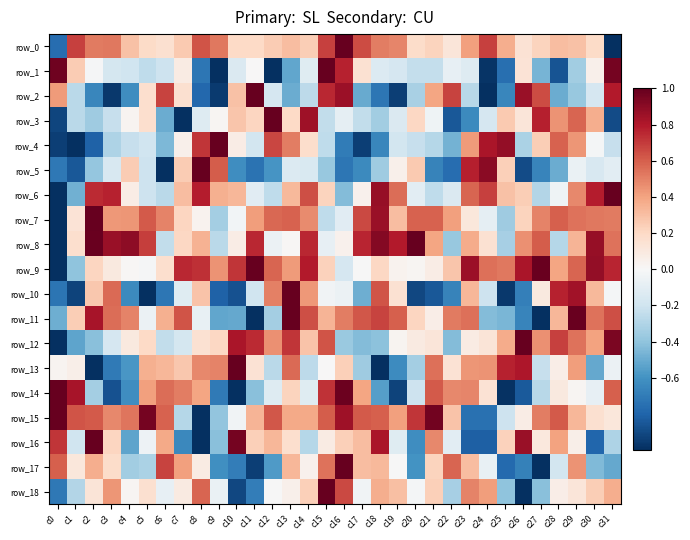

Reading left to right, transcribe all the data shown in this chart.

row_0: c0=-0.8	c1=0.7	c2=0.5	c3=0.5	c4=0.3	c5=0.2	c6=0.2	c7=0.3	c8=0.6	c9=0.5	c10=0.2	c11=0.2	c12=0.3	c13=0.3	c14=0.2	c15=0.7	c16=1.0	c17=0.7	c18=0.5	c19=0.5	c20=0.2	c21=0.2	c22=0.1	c23=0.4	c24=0.7	c25=0.4	c26=0.1	c27=0.2	c28=0.3	c29=0.3	c30=0.2	c31=-1.0
row_1: c0=1.0	c1=0.3	c2=-0.0	c3=-0.2	c4=-0.2	c5=-0.3	c6=-0.2	c7=0.1	c8=-0.7	c9=-1.0	c10=-0.1	c11=0.0	c12=-1.0	c13=-0.5	c14=-0.1	c15=1.0	c16=0.8	c17=0.2	c18=-0.1	c19=-0.2	c20=-0.2	c21=-0.2	c22=-0.1	c23=-0.1	c24=-1.0	c25=-0.8	c26=0.1	c27=-0.5	c28=-0.9	c29=-0.4	c30=0.1	c31=1.0
row_2: c0=0.4	c1=-0.3	c2=-0.7	c3=-1.0	c4=-0.6	c5=0.2	c6=0.7	c7=0.2	c8=-0.8	c9=-1.0	c10=0.3	c11=1.0	c12=-0.2	c13=-0.5	c14=-0.3	c15=0.8	c16=0.9	c17=-0.5	c18=-0.7	c19=-0.9	c20=-0.3	c21=0.4	c22=0.7	c23=-0.3	c24=-1.0	c25=-0.6	c26=0.9	c27=0.7	c28=-0.5	c29=-0.4	c30=-0.2	c31=0.8
row_3: c0=-0.9	c1=-0.3	c2=-0.4	c3=-0.2	c4=0.0	c5=0.2	c6=-0.5	c7=-1.0	c8=-0.1	c9=0.0	c10=0.3	c11=0.2	c12=1.0	c13=0.2	c14=0.8	c15=-0.2	c16=-0.1	c17=-0.2	c18=-0.3	c19=-0.1	c20=0.2	c21=-0.0	c22=-0.8	c23=-0.6	c24=-0.2	c25=0.3	c26=0.1	c27=0.8	c28=0.4	c29=0.6	c30=0.4	c31=-0.9
row_4: c0=-0.9	c1=-1.0	c2=-0.8	c3=-0.3	c4=-0.2	c5=-0.2	c6=-0.4	c7=0.1	c8=0.7	c9=1.0	c10=0.1	c11=-0.2	c12=0.7	c13=0.5	c14=0.2	c15=-0.3	c16=-0.7	c17=-0.9	c18=-0.7	c19=-0.2	c20=-0.2	c21=-0.3	c22=-0.5	c23=0.4	c24=0.8	c25=0.9	c26=-0.3	c27=0.2	c28=0.6	c29=0.4	c30=-0.0	c31=-0.2
row_5: c0=-0.7	c1=-0.8	c2=-0.4	c3=-0.2	c4=0.3	c5=-0.2	c6=-1.0	c7=0.3	c8=1.0	c9=0.6	c10=-0.6	c11=-0.7	c12=-0.6	c13=-0.1	c14=-0.2	c15=-0.4	c16=-0.7	c17=-0.6	c18=-0.4	c19=0.0	c20=0.3	c21=-0.7	c22=-0.8	c23=0.8	c24=0.9	c25=0.2	c26=-0.9	c27=-0.7	c28=-0.5	c29=-0.1	c30=-0.2	c31=-0.1
row_6: c0=-1.0	c1=-0.5	c2=0.7	c3=0.8	c4=0.1	c5=-0.2	c6=-0.3	c7=0.3	c8=0.8	c9=0.4	c10=0.3	c11=-0.1	c12=-0.3	c13=0.3	c14=0.6	c15=0.2	c16=-0.4	c17=0.0	c18=0.9	c19=0.6	c20=-0.1	c21=-0.3	c22=-0.1	c23=0.6	c24=0.7	c25=0.3	c26=0.2	c27=-0.3	c28=-0.0	c29=0.5	c30=0.8	c31=1.0
row_7: c0=-1.0	c1=0.1	c2=1.0	c3=0.4	c4=0.4	c5=0.6	c6=0.5	c7=0.2	c8=0.0	c9=-0.3	c10=-0.0	c11=0.4	c12=0.6	c13=0.6	c14=0.5	c15=-0.3	c16=-0.1	c17=0.7	c18=0.9	c19=0.3	c20=0.6	c21=0.6	c22=0.4	c23=0.1	c24=-0.1	c25=-0.4	c26=0.2	c27=0.5	c28=0.6	c29=0.5	c30=0.5	c31=0.5
row_8: c0=-1.0	c1=0.2	c2=1.0	c3=0.9	c4=0.9	c5=0.7	c6=-0.2	c7=0.2	c8=0.3	c9=-0.3	c10=0.1	c11=0.8	c12=-0.1	c13=0.0	c14=0.8	c15=-0.1	c16=0.0	c17=0.8	c18=0.9	c19=0.8	c20=1.0	c21=0.4	c22=-0.4	c23=0.4	c24=0.2	c25=-0.3	c26=0.5	c27=0.6	c28=-0.3	c29=0.3	c30=0.9	c31=0.5
row_9: c0=-1.0	c1=-0.4	c2=0.2	c3=0.1	c4=0.0	c5=-0.0	c6=0.2	c7=0.8	c8=0.7	c9=0.4	c10=0.7	c11=1.0	c12=0.6	c13=0.4	c14=0.8	c15=0.2	c16=-0.2	c17=-0.0	c18=0.2	c19=0.0	c20=0.0	c21=0.1	c22=0.3	c23=0.9	c24=0.6	c25=0.5	c26=0.8	c27=1.0	c28=0.4	c29=0.6	c30=0.9	c31=0.8
row_10: c0=-0.7	c1=-0.9	c2=0.3	c3=0.6	c4=-0.6	c5=-1.0	c6=-0.7	c7=-0.1	c8=0.3	c9=-0.8	c10=-0.9	c11=-0.2	c12=0.5	c13=1.0	c14=0.4	c15=-0.0	c16=-0.1	c17=-0.5	c18=0.6	c19=0.2	c20=-0.9	c21=-0.8	c22=-0.7	c23=0.3	c24=-0.2	c25=-1.0	c26=-0.7	c27=0.1	c28=0.8	c29=0.8	c30=0.3	c31=-0.0
row_11: c0=-0.5	c1=0.2	c2=0.8	c3=0.6	c4=0.5	c5=-0.1	c6=0.4	c7=0.6	c8=-0.1	c9=-0.5	c10=-0.5	c11=-1.0	c12=-0.3	c13=1.0	c14=0.6	c15=0.3	c16=0.5	c17=0.6	c18=0.7	c19=0.6	c20=0.2	c21=0.1	c22=0.5	c23=0.6	c24=-0.4	c25=-0.5	c26=-0.7	c27=-1.0	c28=0.3	c29=1.0	c30=0.5	c31=0.6
row_12: c0=-1.0	c1=-0.5	c2=-0.4	c3=-0.2	c4=0.1	c5=0.2	c6=-0.2	c7=-0.2	c8=0.1	c9=0.2	c10=0.8	c11=0.7	c12=0.5	c13=0.7	c14=0.3	c15=0.6	c16=-0.4	c17=-0.4	c18=-0.4	c19=0.0	c20=0.1	c21=0.1	c22=-0.4	c23=0.1	c24=0.1	c25=0.4	c26=1.0	c27=0.5	c28=0.7	c29=0.5	c30=0.4	c31=0.9
row_13: c0=0.0	c1=0.1	c2=-1.0	c3=-0.7	c4=-0.6	c5=0.4	c6=0.3	c7=0.3	c8=0.5	c9=0.5	c10=1.0	c11=0.1	c12=-0.3	c13=0.6	c14=-0.3	c15=0.0	c16=0.2	c17=-0.4	c18=-1.0	c19=-0.6	c20=-0.3	c21=0.6	c22=0.1	c23=0.4	c24=0.4	c25=0.8	c26=0.8	c27=-0.2	c28=0.1	c29=0.4	c30=-0.5	c31=-0.1
row_14: c0=1.0	c1=0.8	c2=-0.3	c3=-0.9	c4=-0.6	c5=0.4	c6=0.6	c7=0.5	c8=0.4	c9=-0.7	c10=-1.0	c11=-0.4	c12=-0.1	c13=0.2	c14=-0.1	c15=0.7	c16=1.0	c17=0.4	c18=-0.5	c19=-0.9	c20=-0.2	c21=0.6	c22=0.5	c23=0.5	c24=0.1	c25=-1.0	c26=-0.8	c27=-0.3	c28=0.1	c29=0.0	c30=-0.1	c31=0.6
row_15: c0=1.0	c1=0.6	c2=0.6	c3=0.5	c4=0.5	c5=1.0	c6=0.6	c7=-0.3	c8=-1.0	c9=-0.4	c10=-0.0	c11=0.3	c12=0.6	c13=0.4	c14=0.4	c15=0.6	c16=0.8	c17=0.6	c18=0.6	c19=0.4	c20=0.7	c21=1.0	c22=0.3	c23=-0.7	c24=-0.7	c25=-0.2	c26=0.1	c27=0.5	c28=0.6	c29=0.3	c30=0.2	c31=0.1
row_16: c0=0.7	c1=-0.2	c2=1.0	c3=0.2	c4=-0.5	c5=-0.0	c6=0.4	c7=-0.6	c8=-1.0	c9=-0.4	c10=1.0	c11=0.2	c12=0.3	c13=0.2	c14=-0.3	c15=0.1	c16=0.2	c17=0.3	c18=0.8	c19=-0.1	c20=-0.6	c21=0.5	c22=-0.1	c23=-0.8	c24=-0.8	c25=0.2	c26=0.9	c27=0.1	c28=0.4	c29=0.1	c30=-0.8	c31=-0.3
row_17: c0=0.6	c1=0.1	c2=0.4	c3=0.2	c4=-0.3	c5=-0.3	c6=0.7	c7=0.4	c8=0.1	c9=-0.6	c10=-0.7	c11=-0.9	c12=-0.6	c13=0.3	c14=0.0	c15=0.5	c16=1.0	c17=0.3	c18=0.3	c19=-0.0	c20=-0.6	c21=0.2	c22=0.6	c23=0.3	c24=-0.1	c25=-0.8	c26=-0.7	c27=-1.0	c28=-0.2	c29=0.4	c30=-0.4	c31=-0.5
row_18: c0=-0.7	c1=-0.3	c2=0.1	c3=0.4	c4=0.0	c5=0.2	c6=-0.1	c7=0.1	c8=0.6	c9=-0.1	c10=-0.9	c11=-0.7	c12=-0.0	c13=0.1	c14=0.2	c15=1.0	c16=0.7	c17=-0.0	c18=0.4	c19=0.3	c20=-0.0	c21=0.2	c22=-0.3	c23=0.5	c24=0.4	c25=-0.4	c26=-1.0	c27=-0.4	c28=0.1	c29=0.1	c30=0.2	c31=0.4